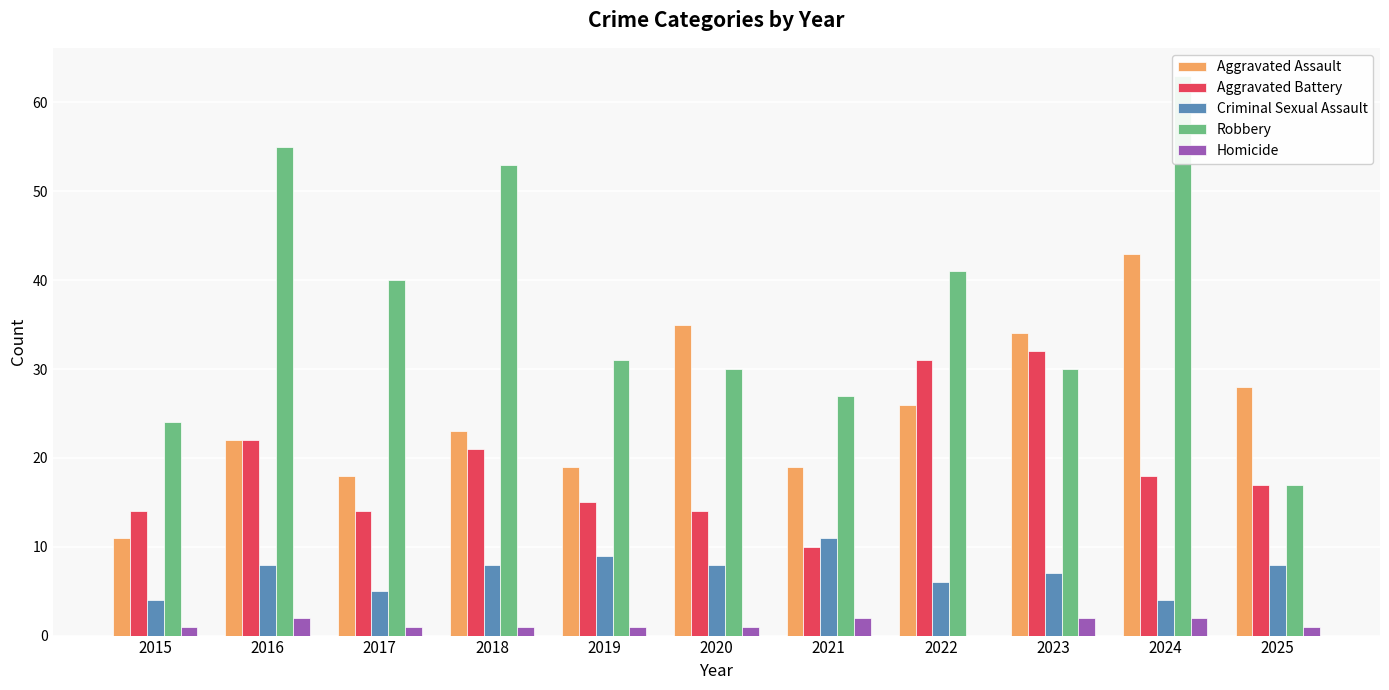

What is the highest value of the Criminal Sexual Assault series?

11